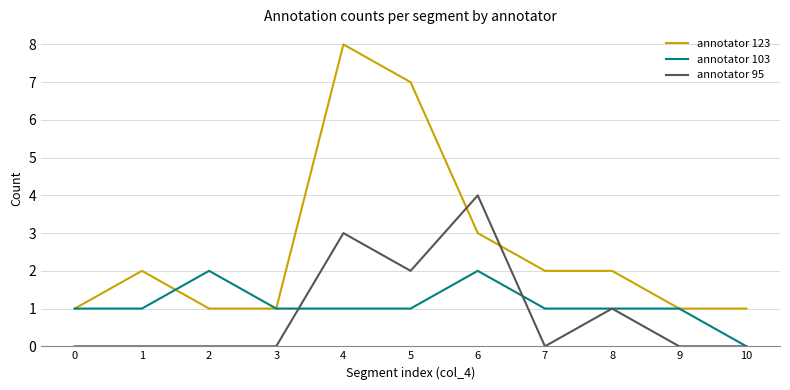

Reading right to left, extract all data points from this chart.

annotator 123: 10=1	9=1	8=2	7=2	6=3	5=7	4=8	3=1	2=1	1=2	0=1
annotator 103: 10=0	9=1	8=1	7=1	6=2	5=1	4=1	3=1	2=2	1=1	0=1
annotator 95: 10=0	9=0	8=1	7=0	6=4	5=2	4=3	3=0	2=0	1=0	0=0